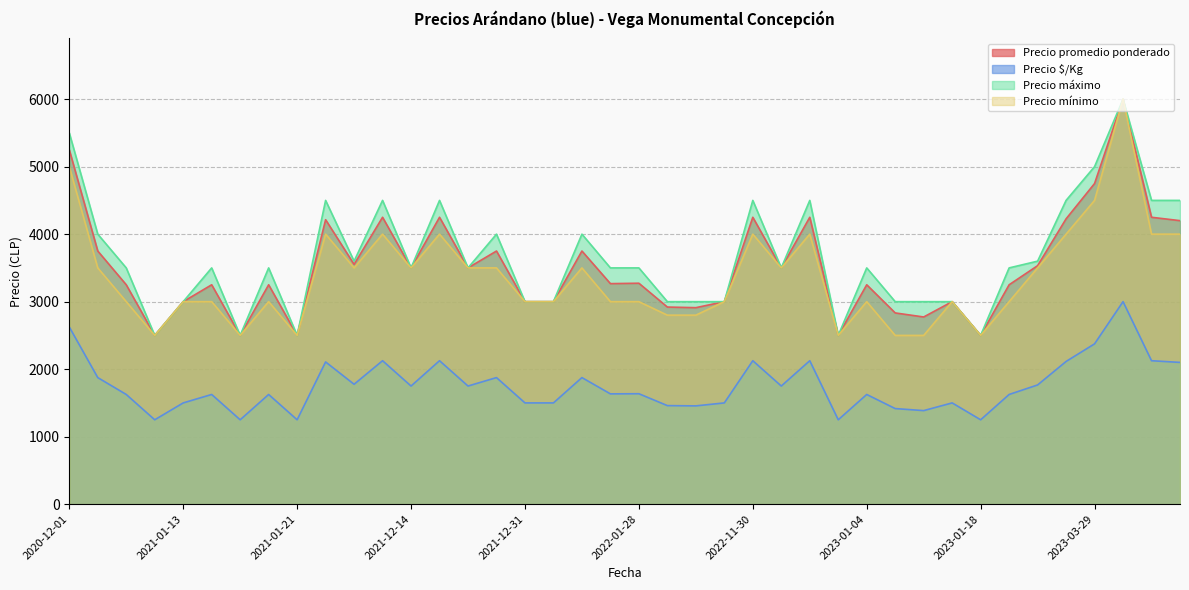

Between 2023-03-29 and 2022-11-30, which series saw the biggest shift?

Precio máximo